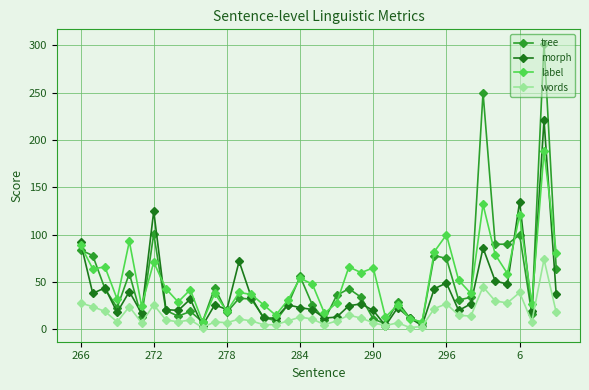

Does the chart have visible grid lines?

Yes